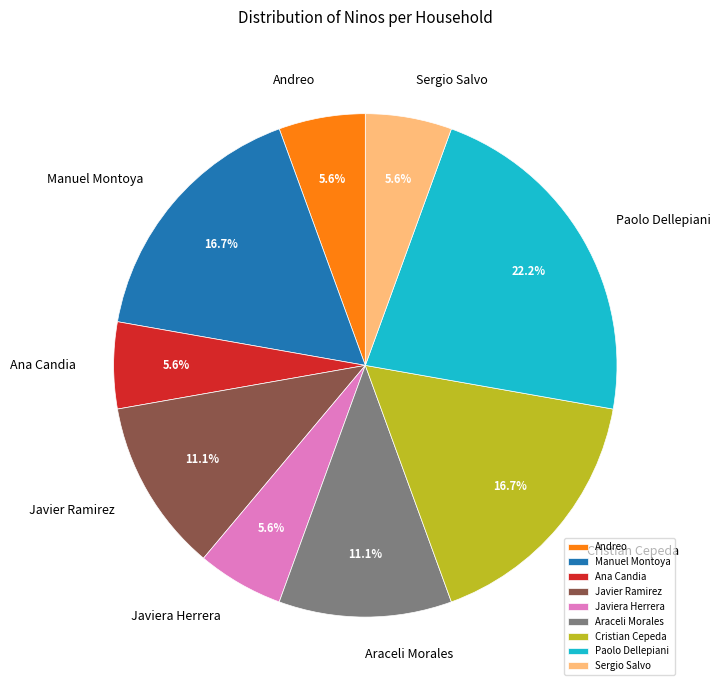

Which has a higher value, Paolo Dellepiani or Ana Candia?

Paolo Dellepiani